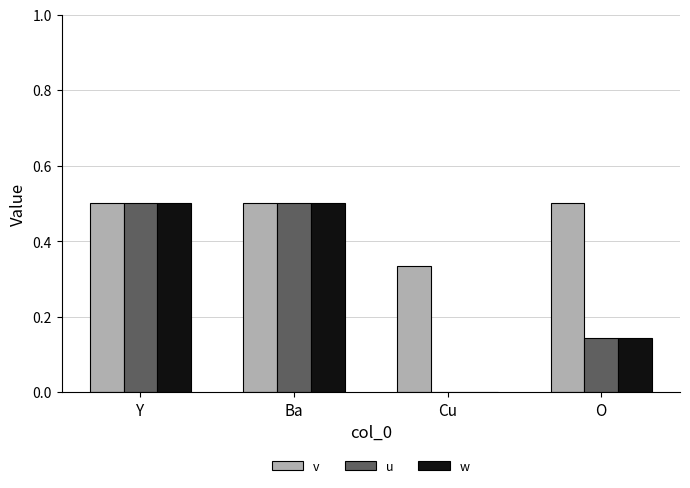

Is it true that v equals 0.5 at Y?

True